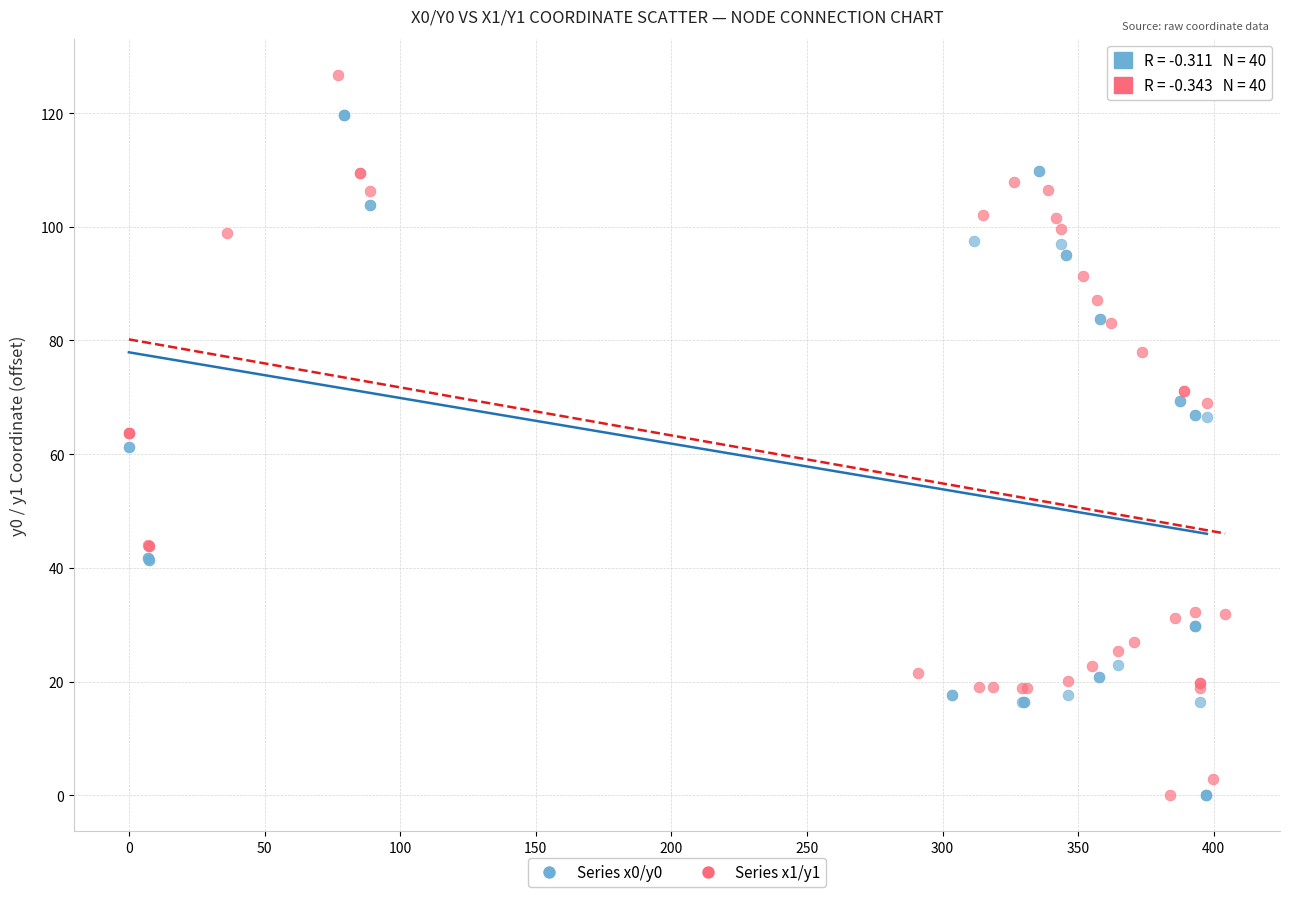

What are all the series names shown in the legend?

Series x0/y0, Series x1/y1